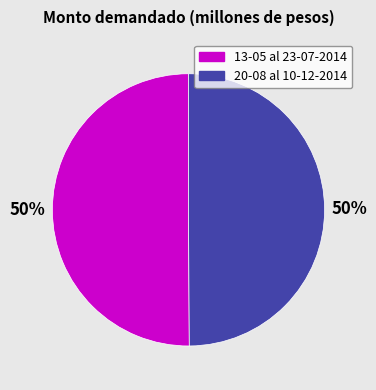

To the nearest percent, what is the average slice percentage?

50%